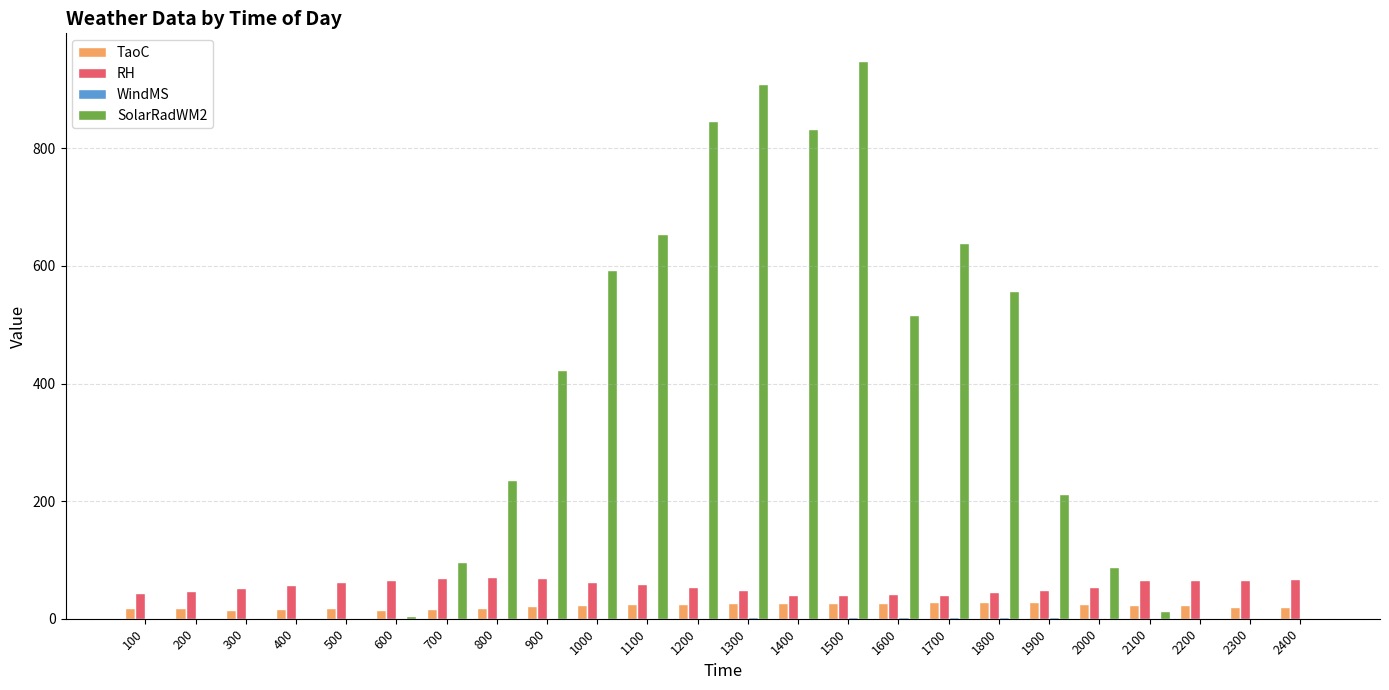

What is the sum of all RH values?

1337.0